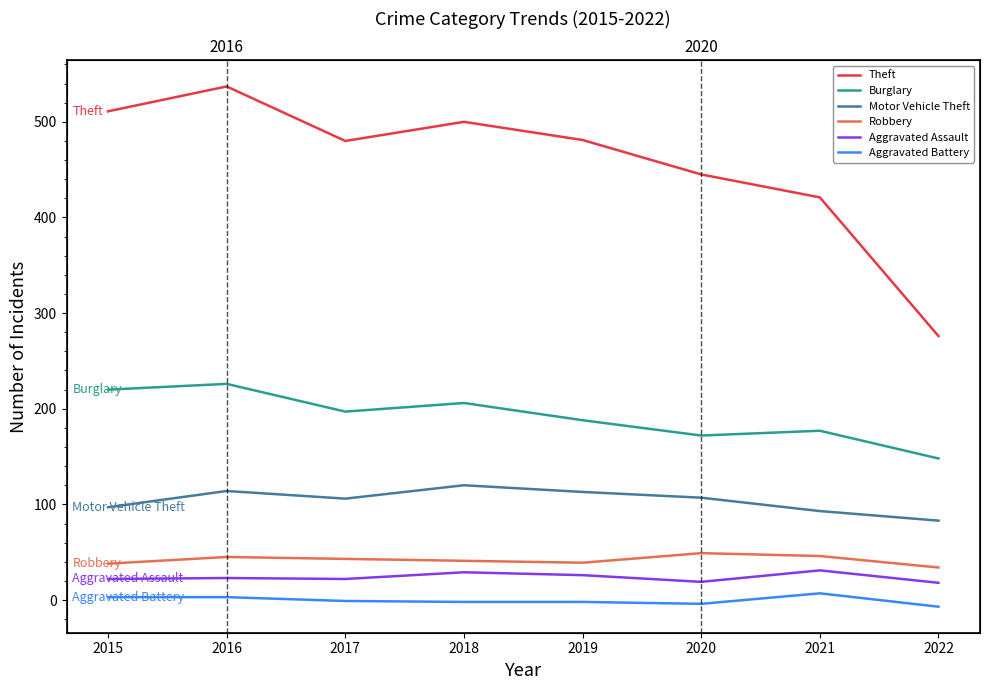

Where is the first local minimum for Theft?

2017